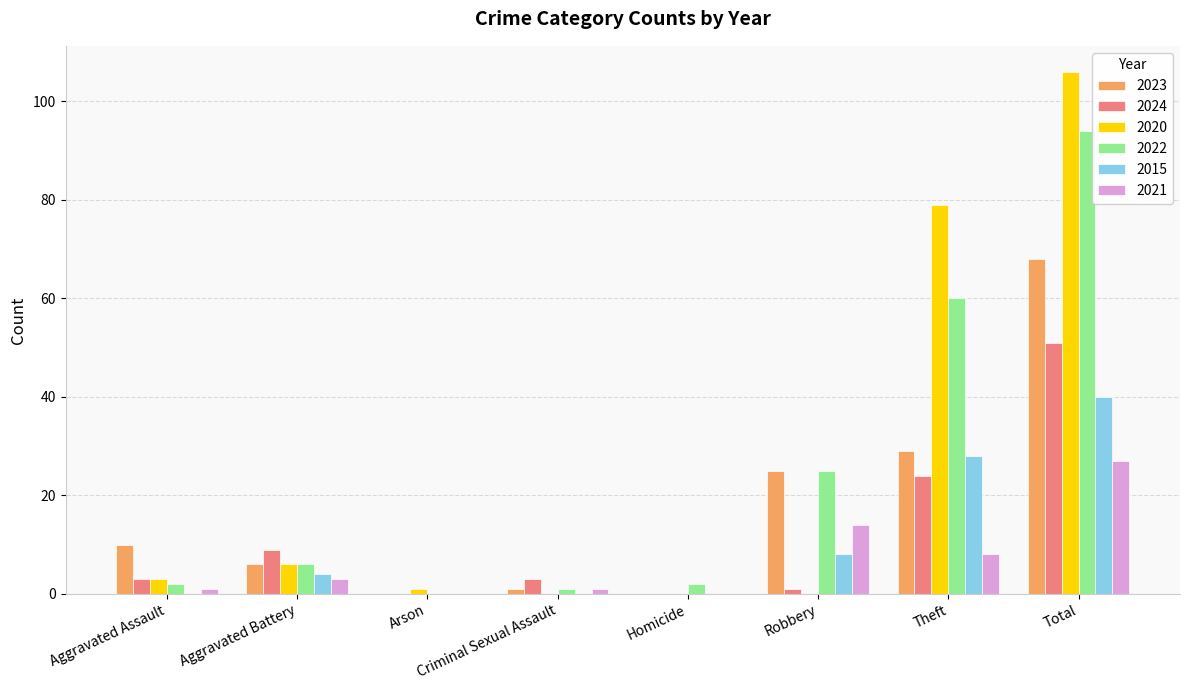

What is the sum of all 2023 values?

139